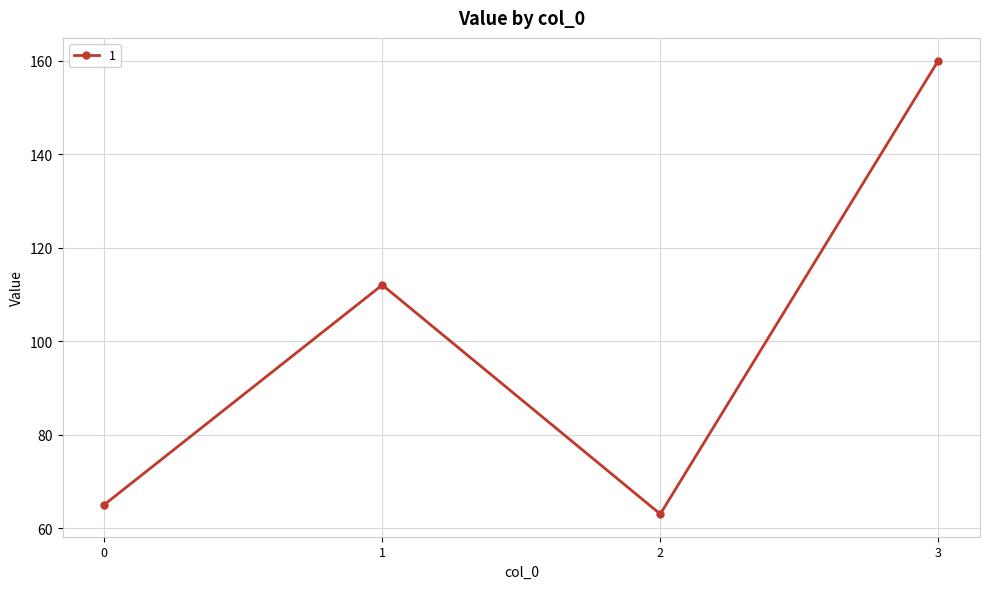

How many distinct data groups are displayed?

1